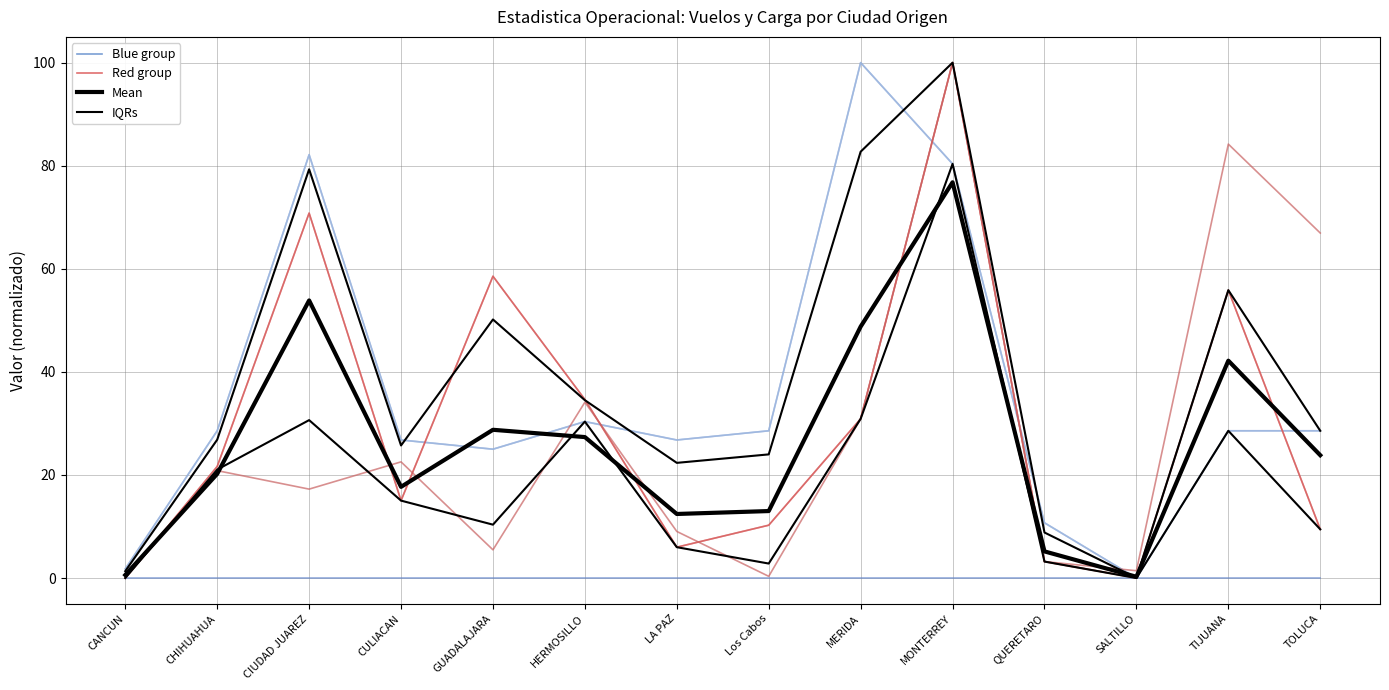

List the labels in order of Red group value, largest first.

MONTERREY, CIUDAD JUAREZ, GUADALAJARA, TIJUANA, HERMOSILLO, MERIDA, CHIHUAHUA, CULIACAN, Los Cabos, TOLUCA, LA PAZ, QUERETARO, SALTILLO, CANCUN